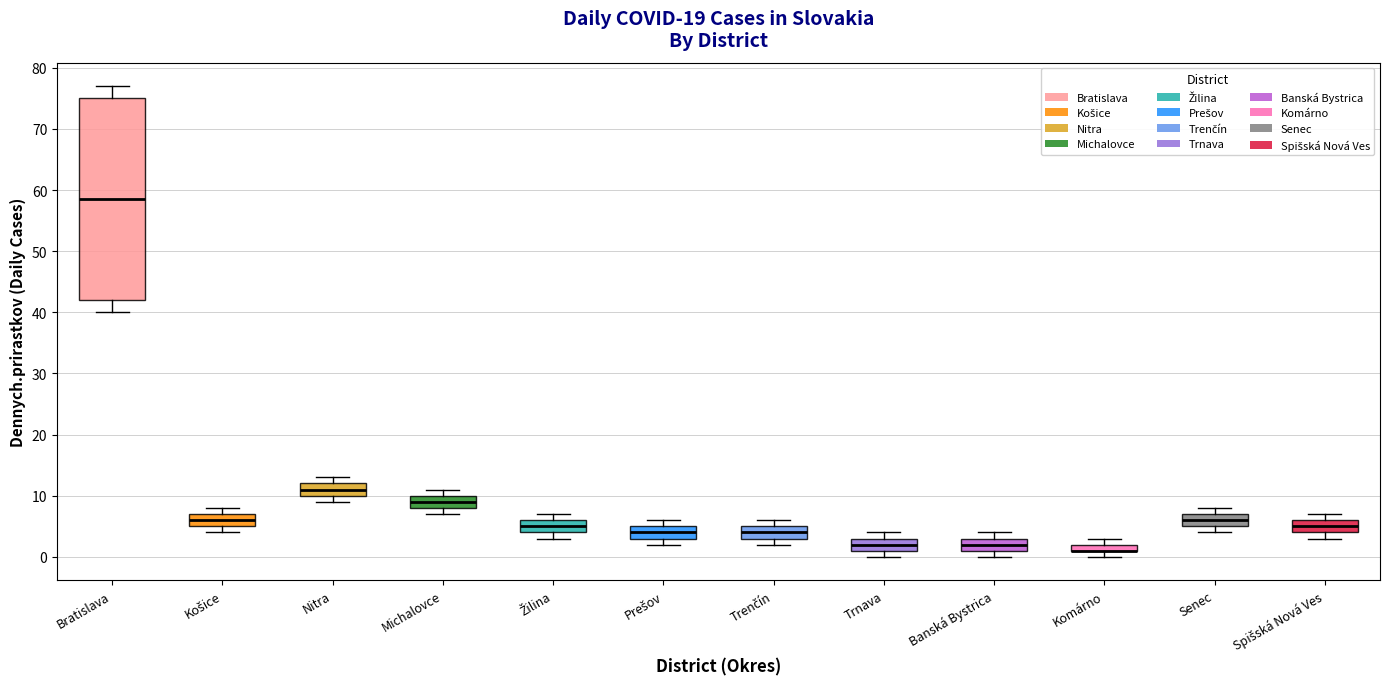

Comparing the boxes themselves (not the whiskers), which one is the tallest?

Bratislava